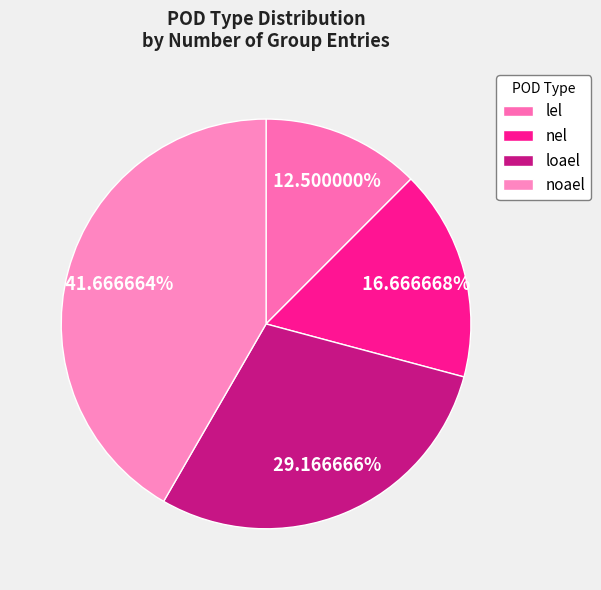

To the nearest percent, what is the average slice percentage?

25%